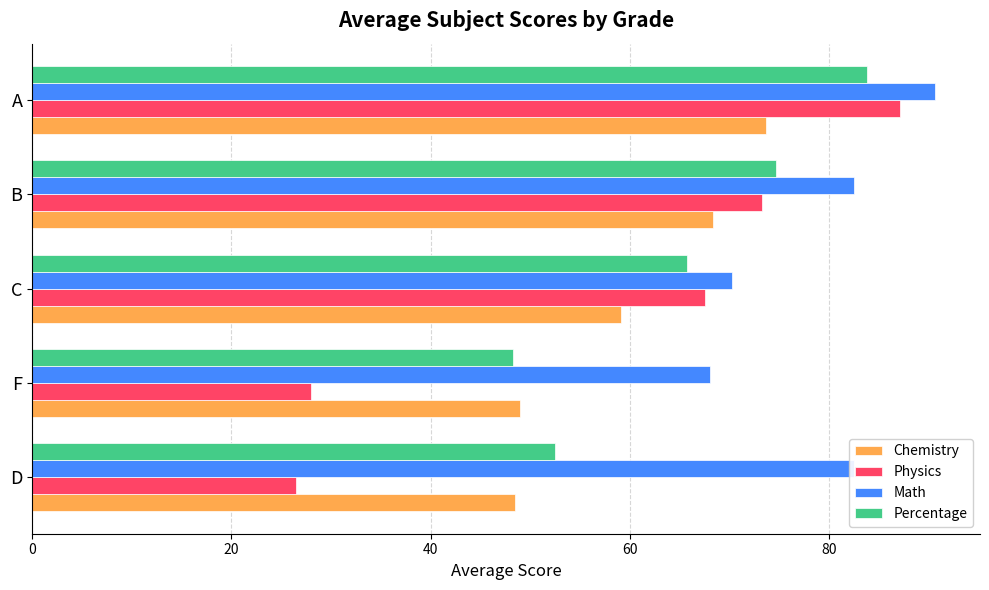

The value of Percentage at F is 48.3. True or false?

True